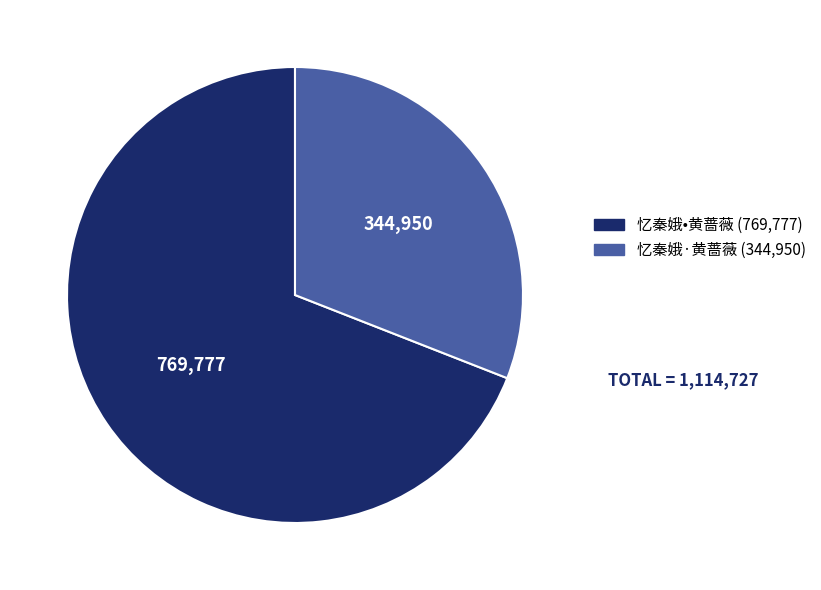

Rank the categories by value from lowest to highest.

忆秦娥·黄蔷薇, 忆秦娥•黄蔷薇